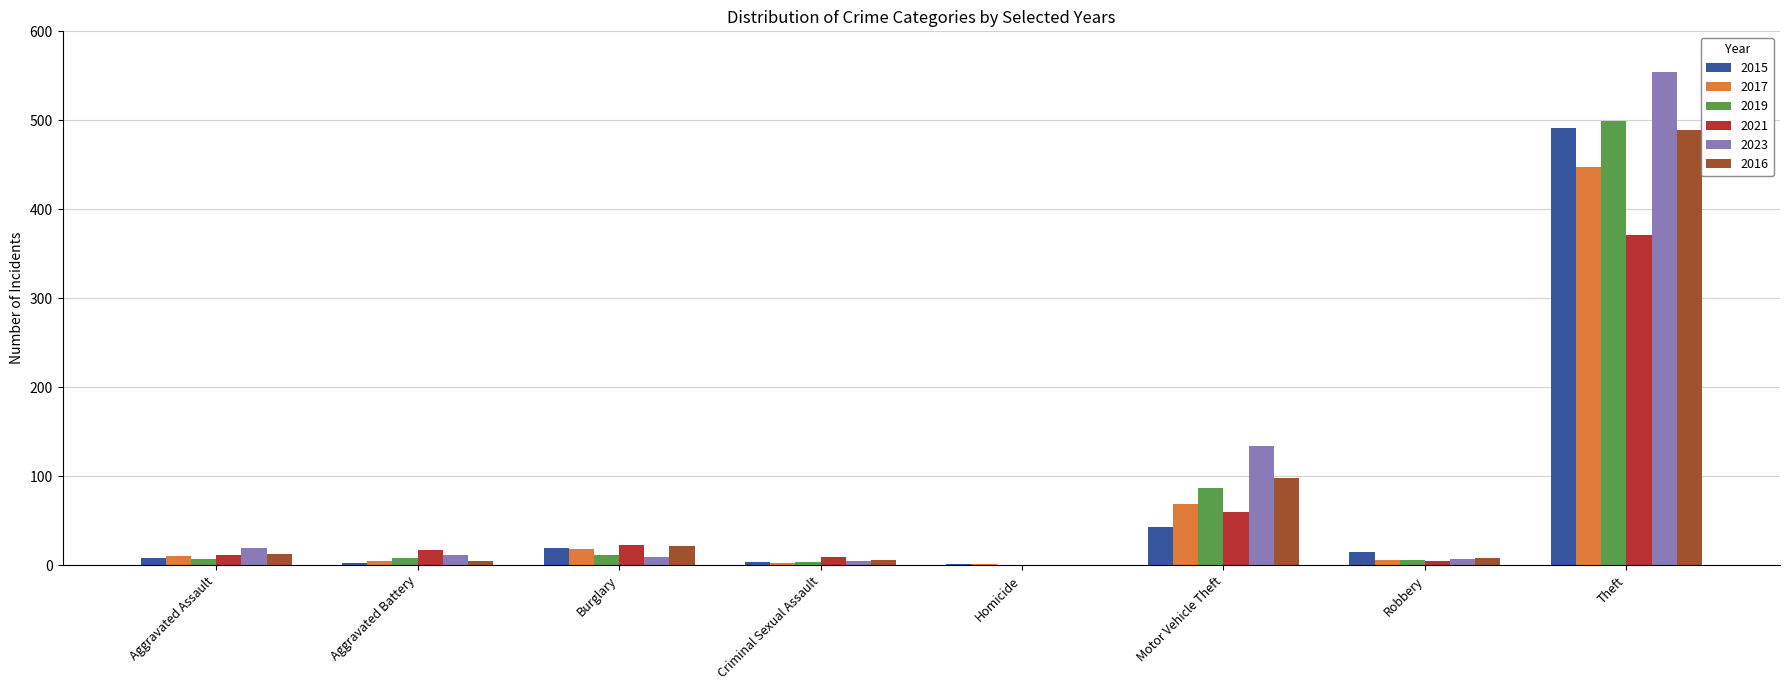

At which category does the chart reach its peak across all series?

Theft